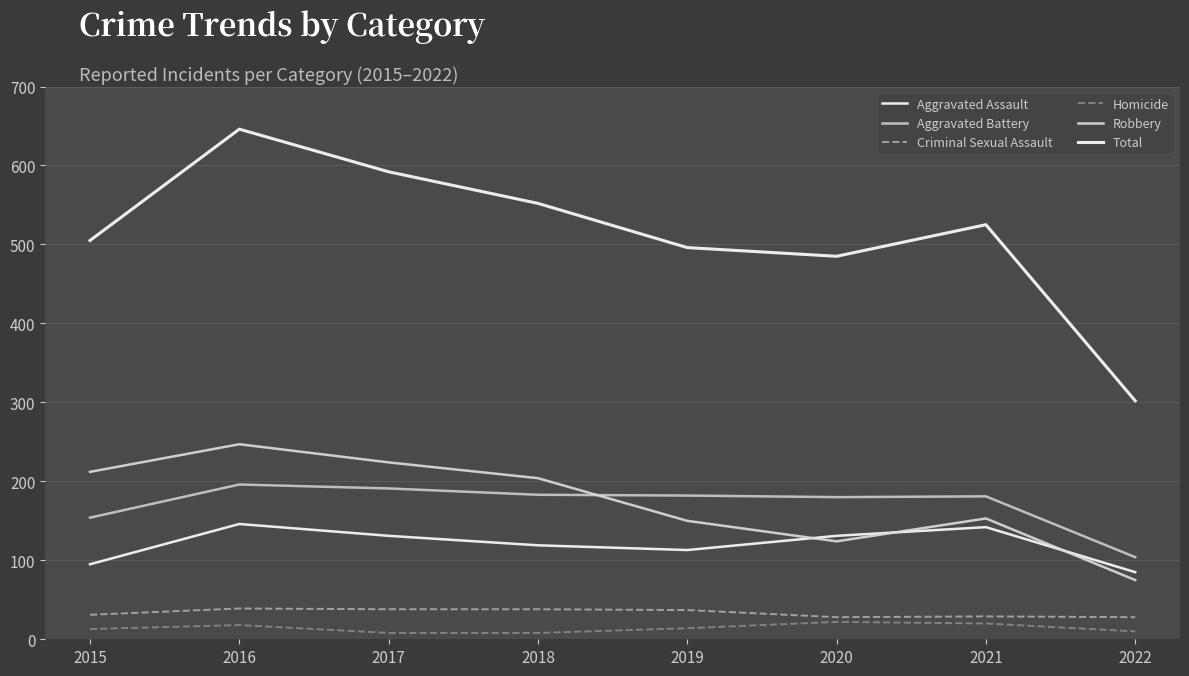

What is the value of the Criminal Sexual Assault point at the 2nd from the left?

39